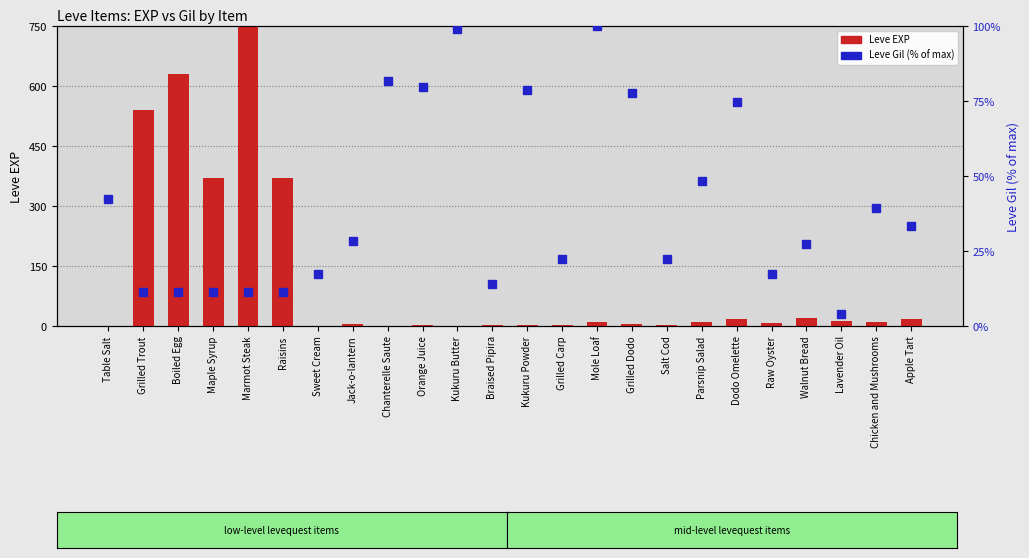

List the labels in order of Leve Gil (% of max) value, smallest first.

Lavender Oil, Grilled Trout, Boiled Egg, Maple Syrup, Raisins, Marmot Steak, Braised Pipira, Sweet Cream, Raw Oyster, Grilled Carp, Salt Cod, Walnut Bread, Jack-o-lantern, Apple Tart, Chicken and Mushrooms, Table Salt, Parsnip Salad, Dodo Omelette, Grilled Dodo, Kukuru Powder, Orange Juice, Chanterelle Saute, Kukuru Butter, Mole Loaf